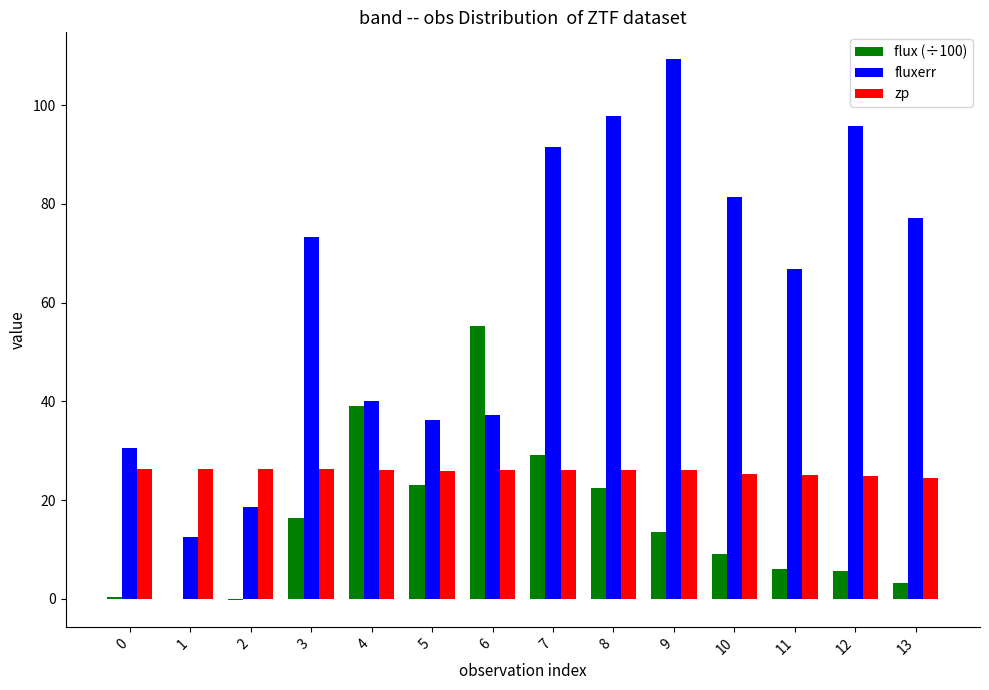

What is the sum of the flux (÷100) values at 6 and 12?

60.9